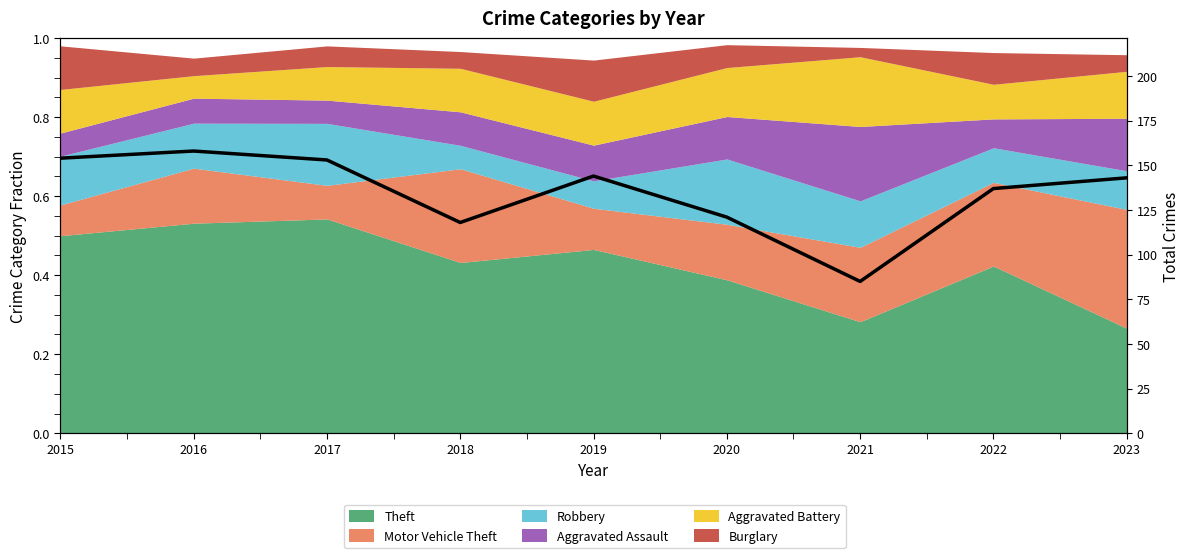

What is the value of the 8th point from the left?

137